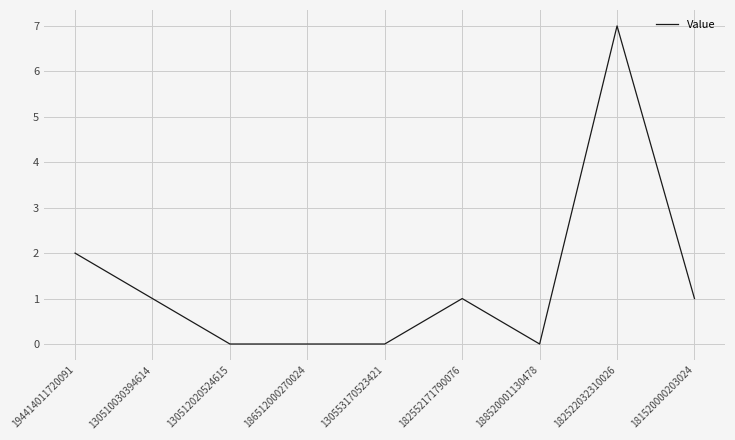

Is it true that the value at 130553170523421 is 0?

True